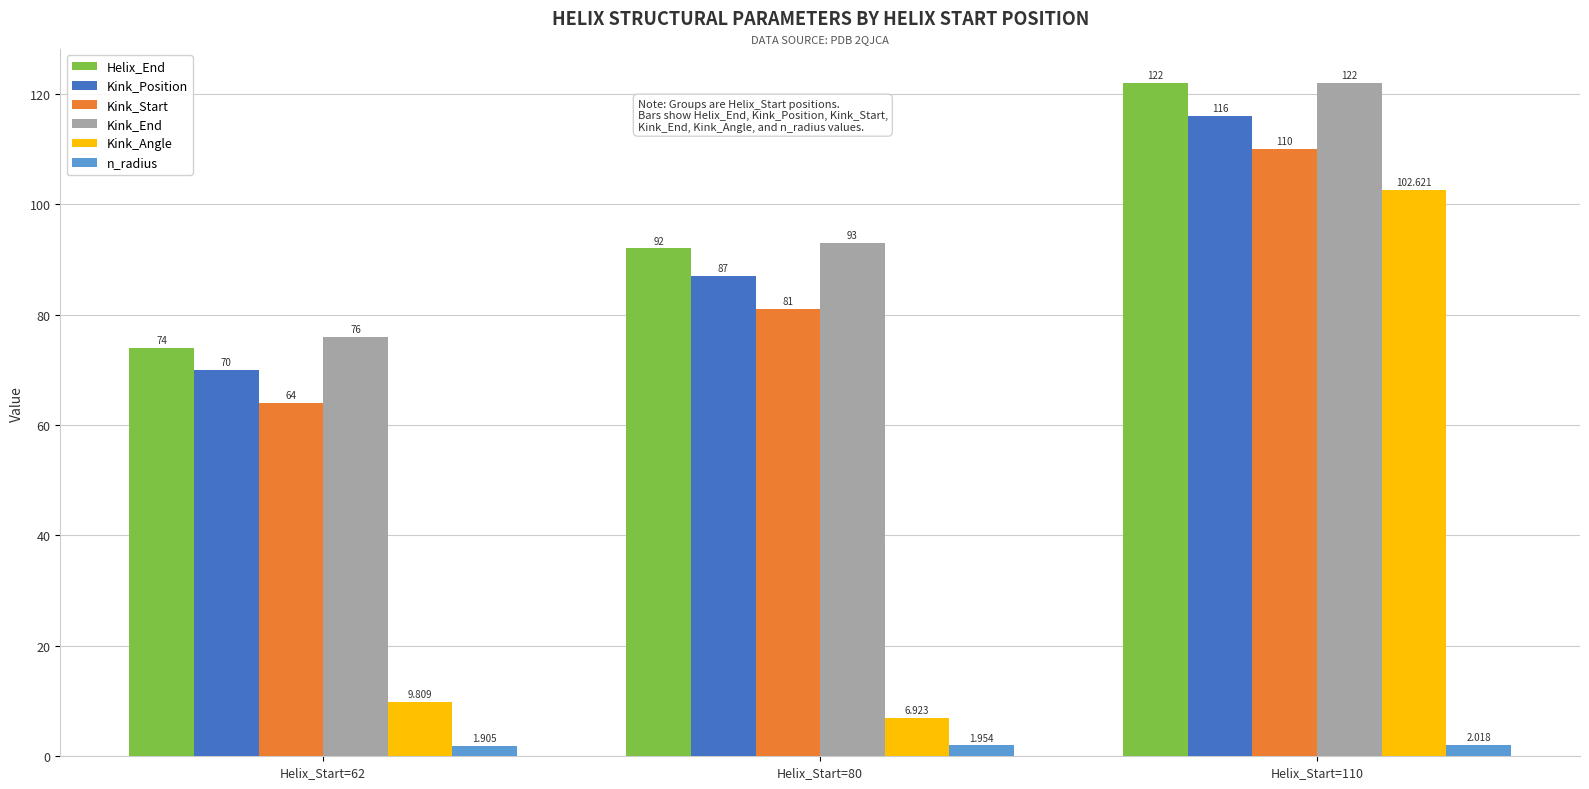

Between Helix_Start=62 and Helix_Start=110, which series saw the biggest shift?

Kink_Angle